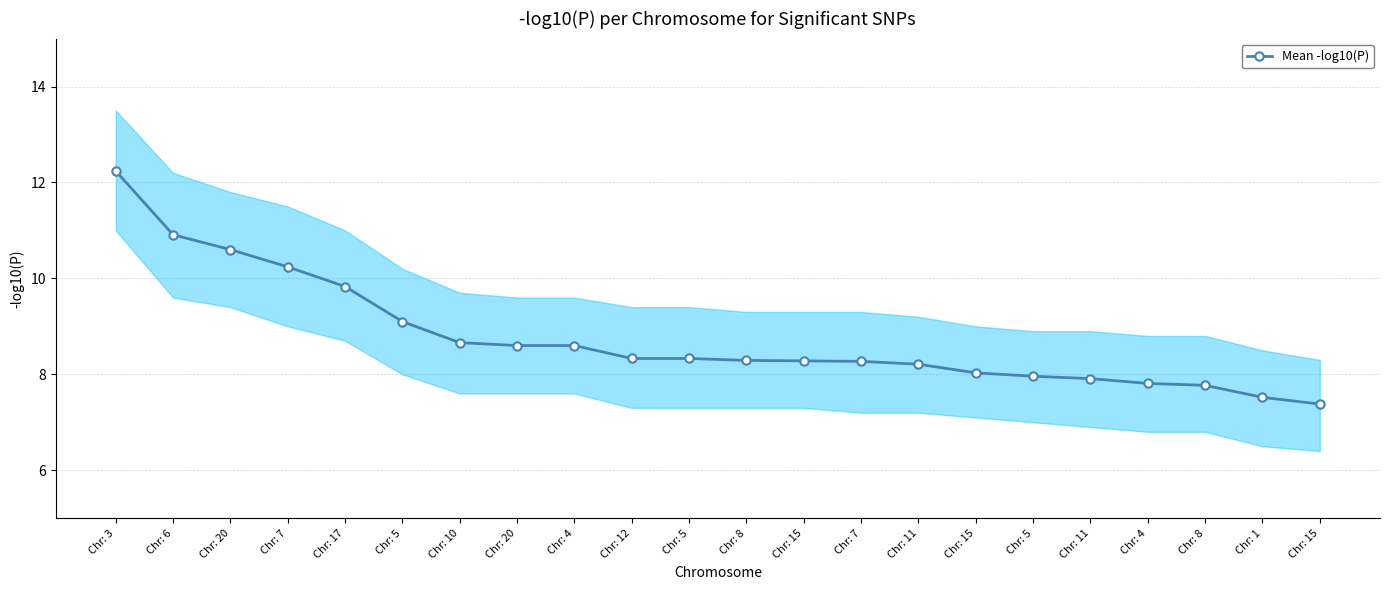

True or false: the data has more than 2 interior local peaks.

False